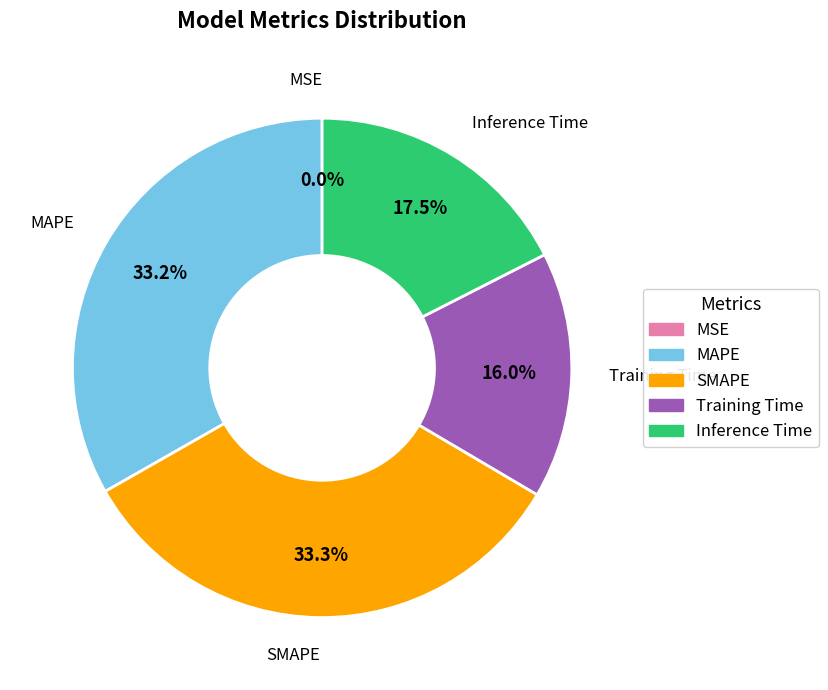

Does Inference Time represent more than half of the total?

No